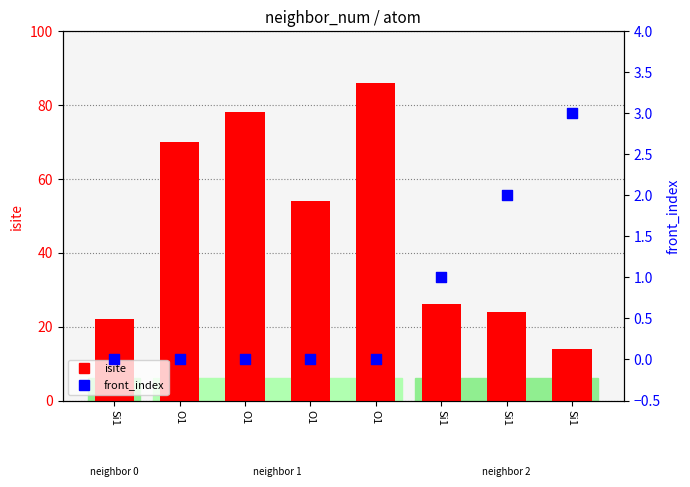

What are all the series names shown in the legend?

isite, front_index